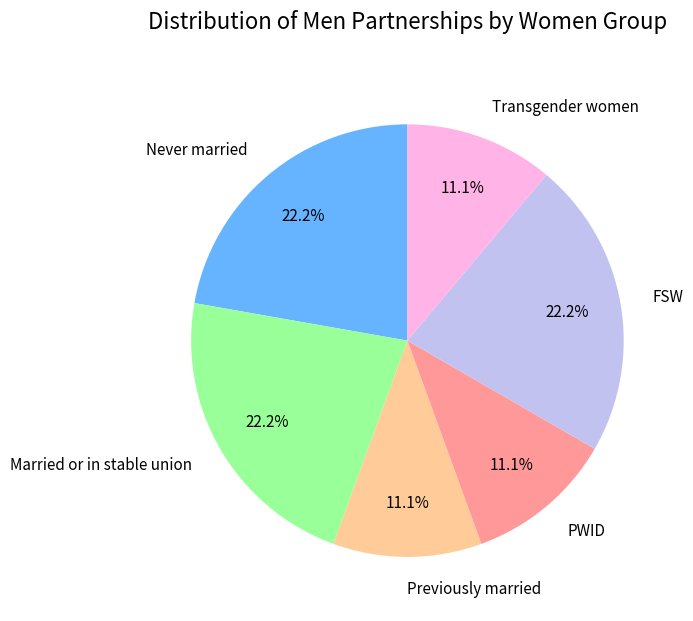

To the nearest percent, what is the difference between the largest and smallest slice percentages?

11%